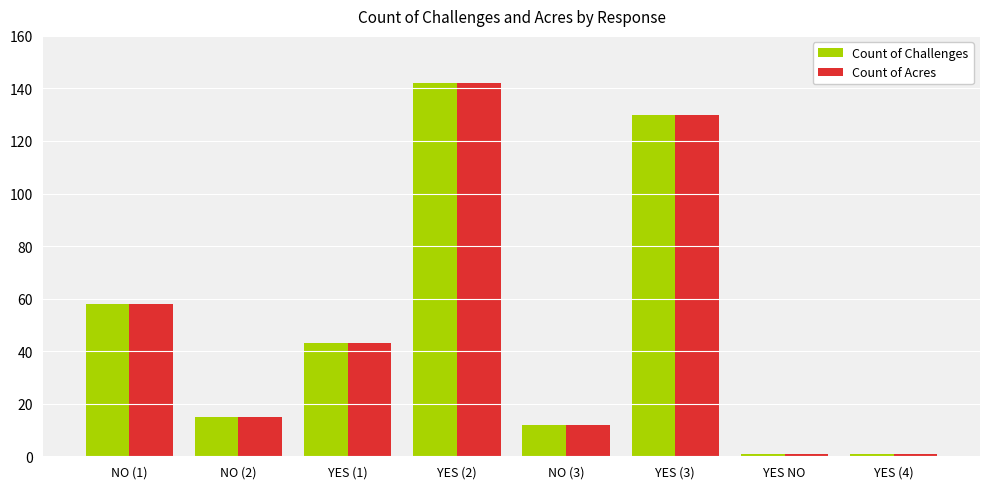

Does the chart contain stacked bars?

No